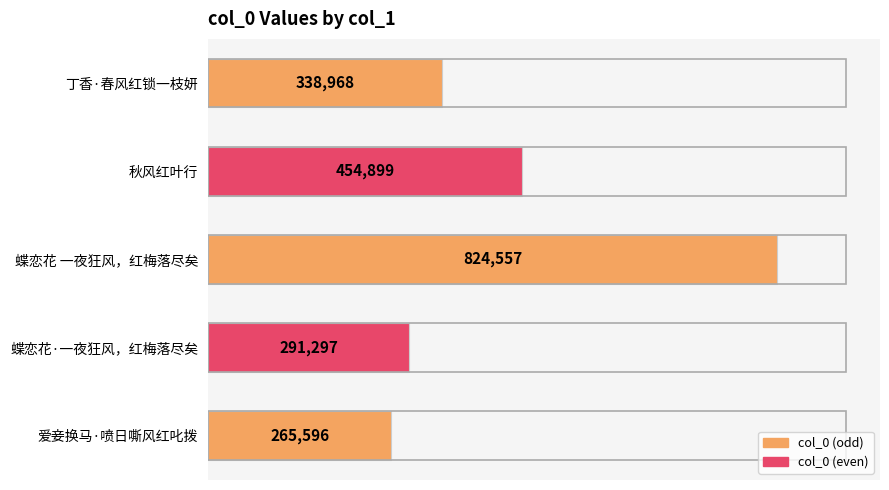

What is the change in value from 丁香·春风红锁一枝妍 to 蝶恋花·一夜狂风，红梅落尽矣?

-47671